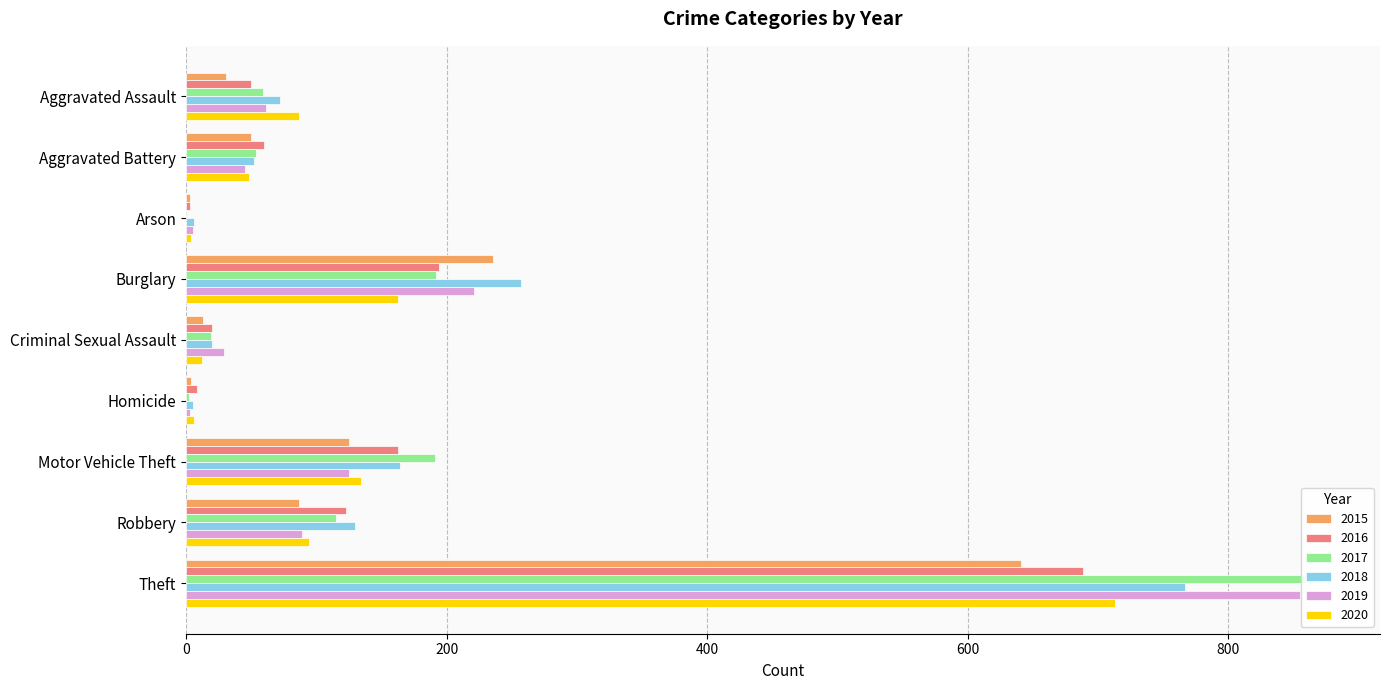

What is the difference between the 2016 values at Arson and Motor Vehicle Theft?

160